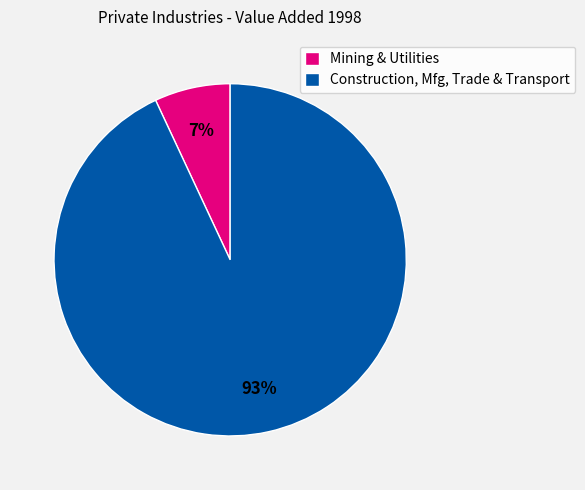

Does any single category account for the majority?

Yes